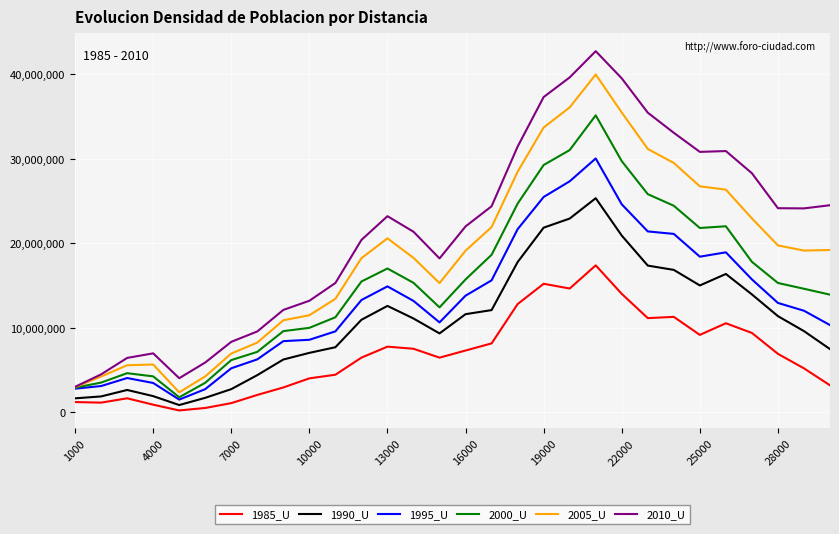

How many values in the 1995_U series are below 13166620?

15